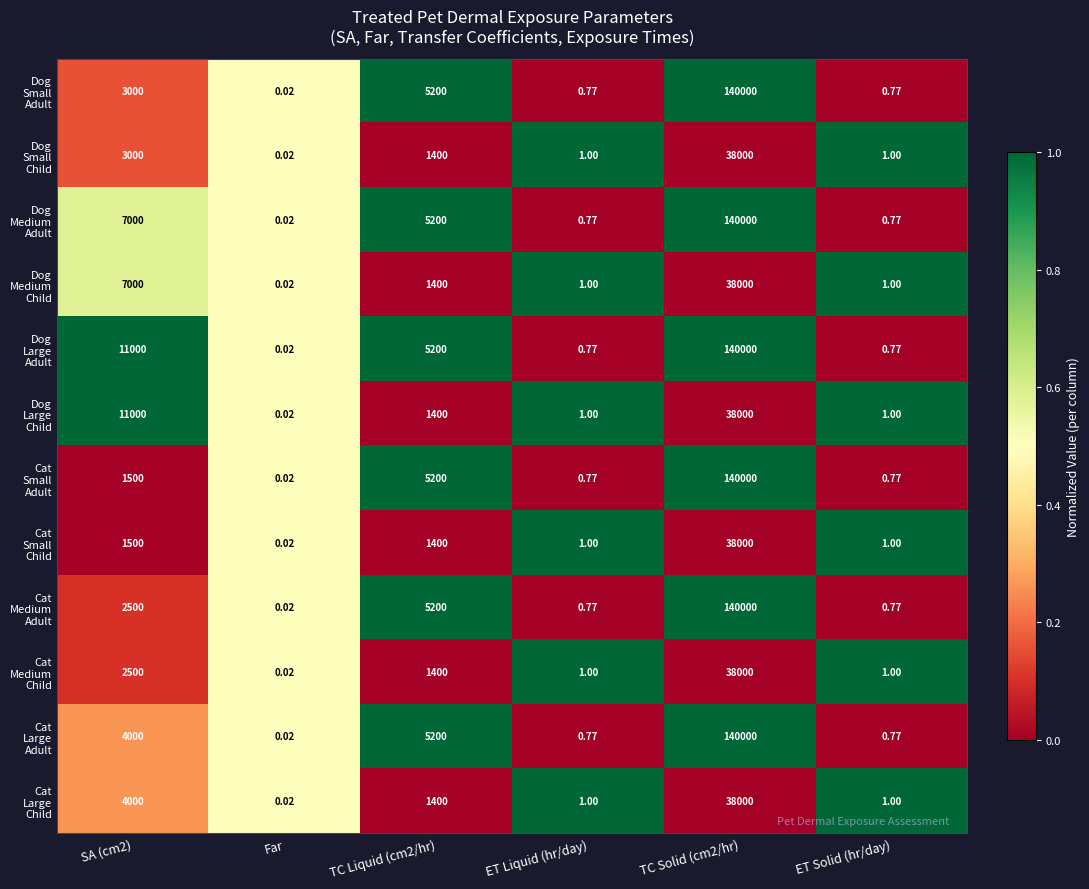

Which label corresponds to the smallest value in the chart?

Far